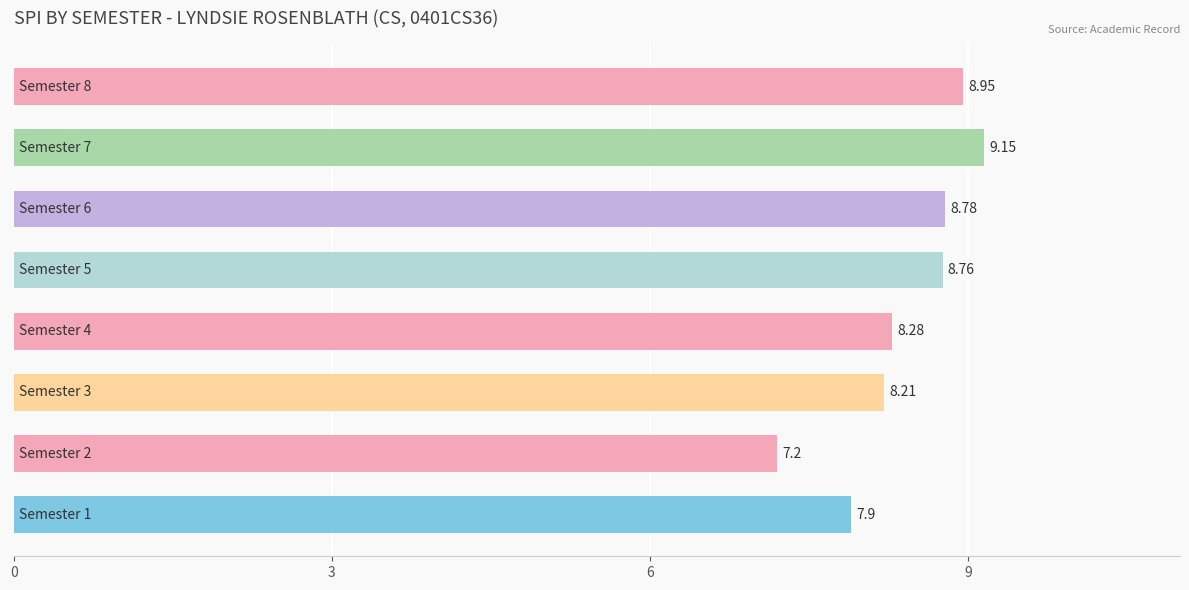

What is the average value?

8.4